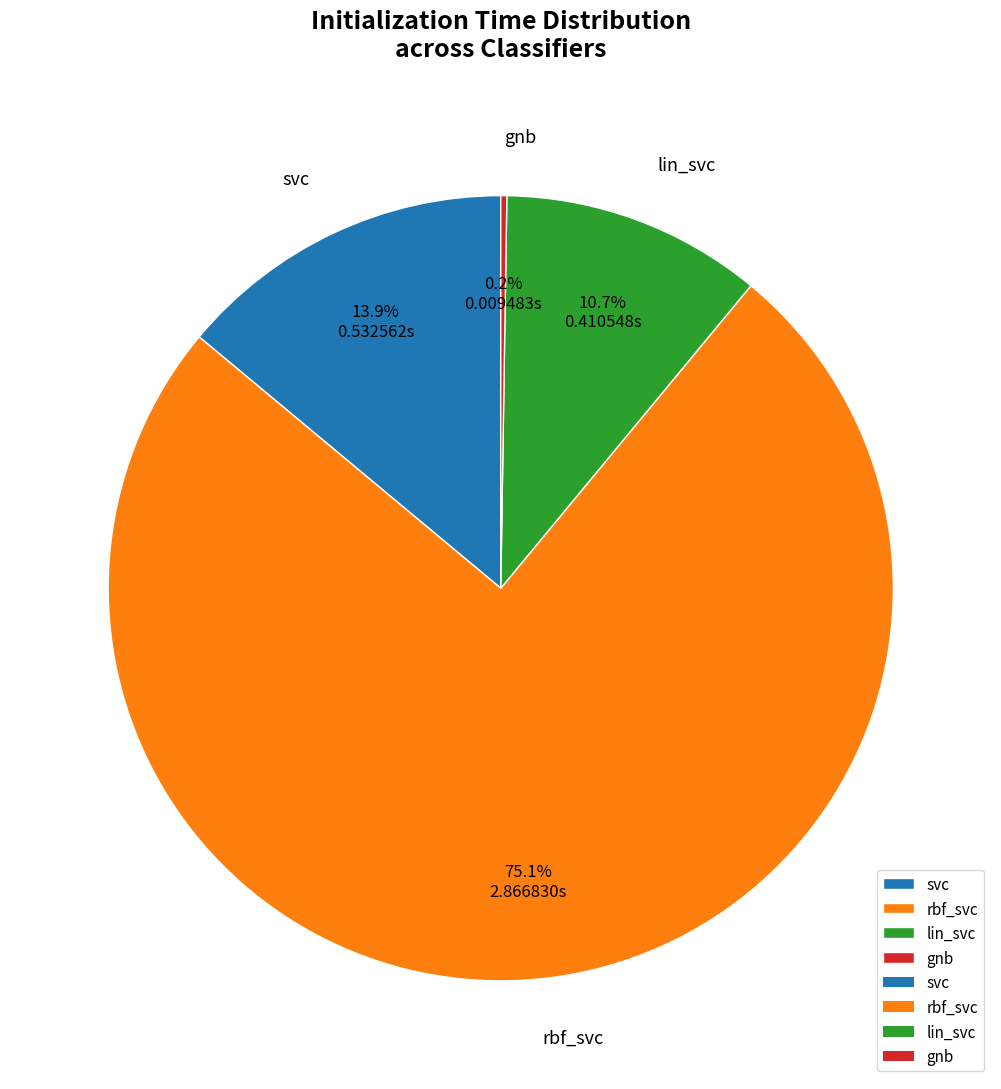

Between rbf_svc and svc, which is larger?

rbf_svc